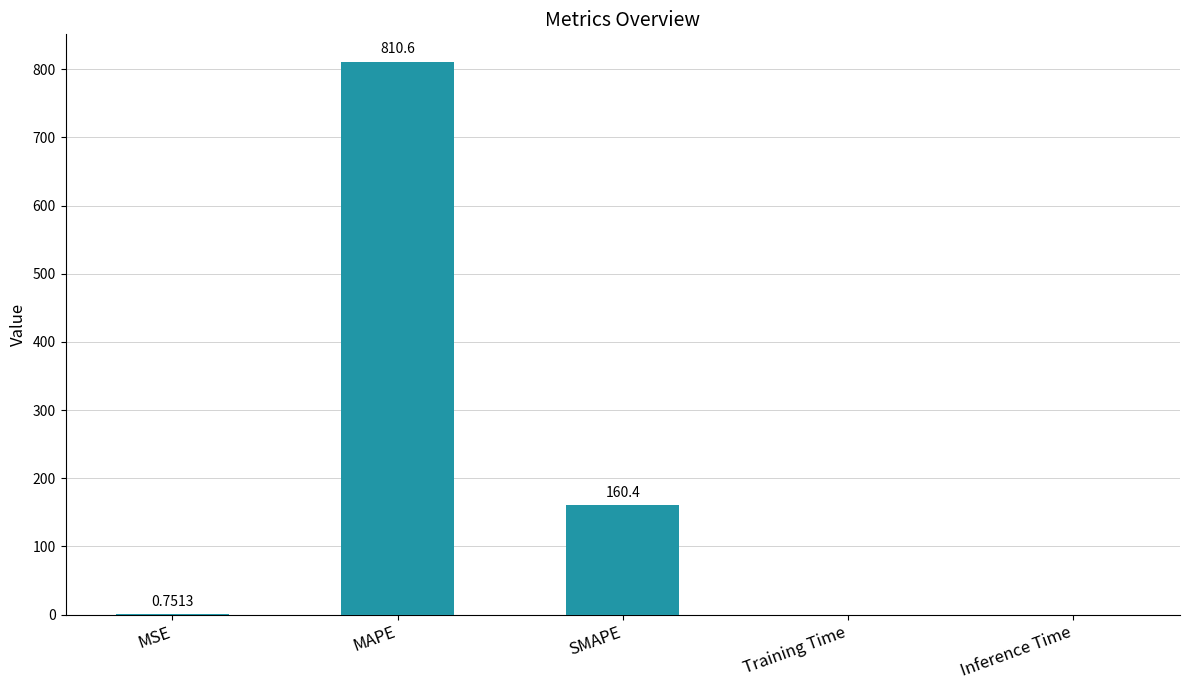

Which label corresponds to the largest value in the chart?

MAPE